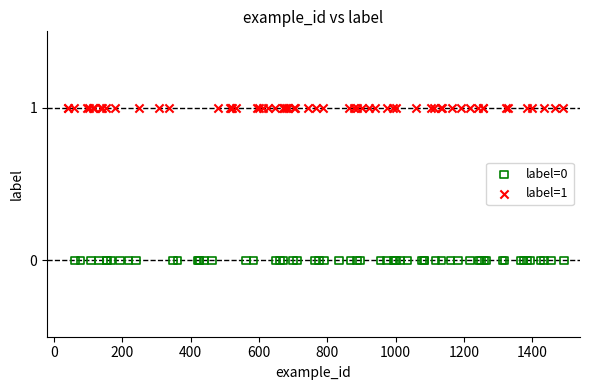

Which series contains the lowest Y value?

label=0